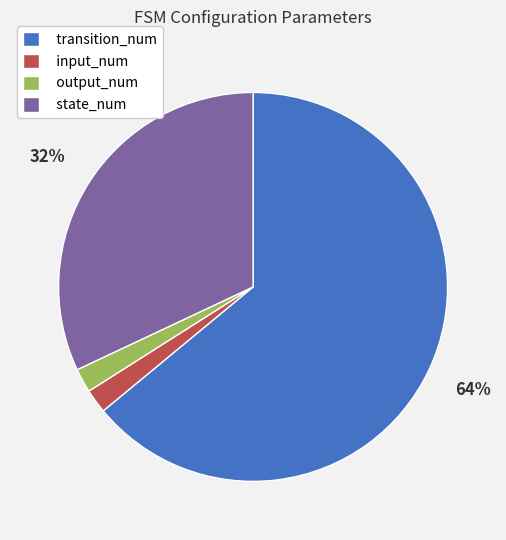

Does transition_num represent more than half of the total?

Yes